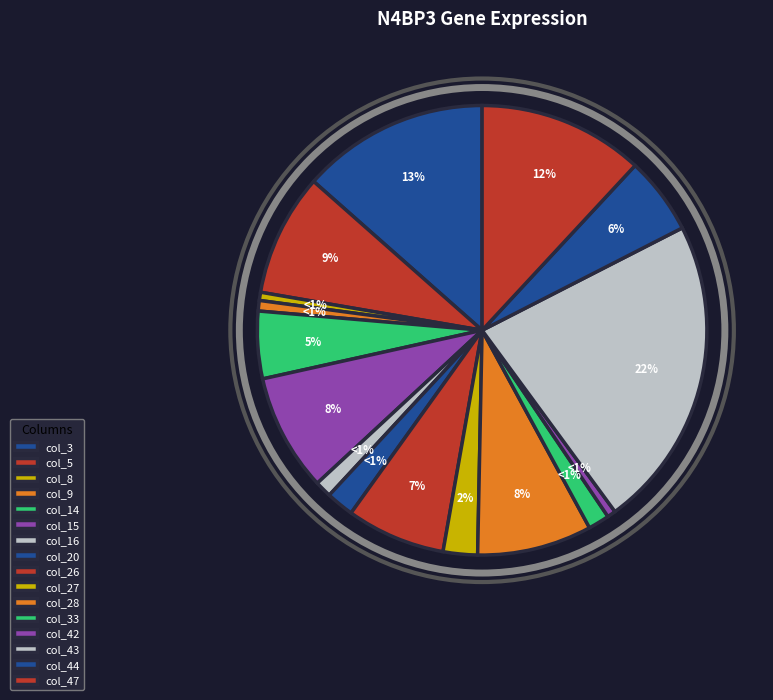

What percentage do col_8 and col_47 together represent?

12.5%